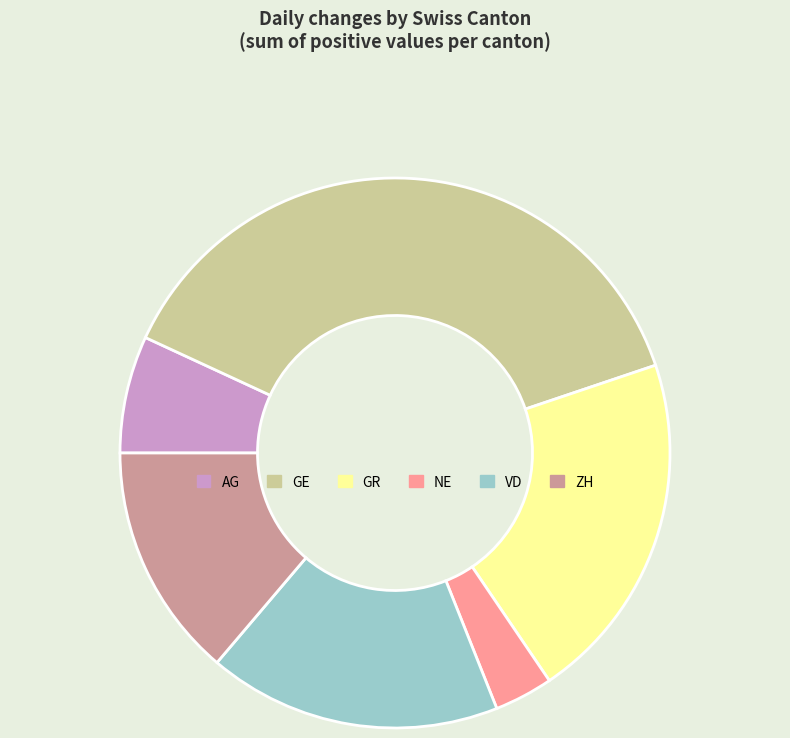

True or false: ZH accounts for 14% of the total.

True